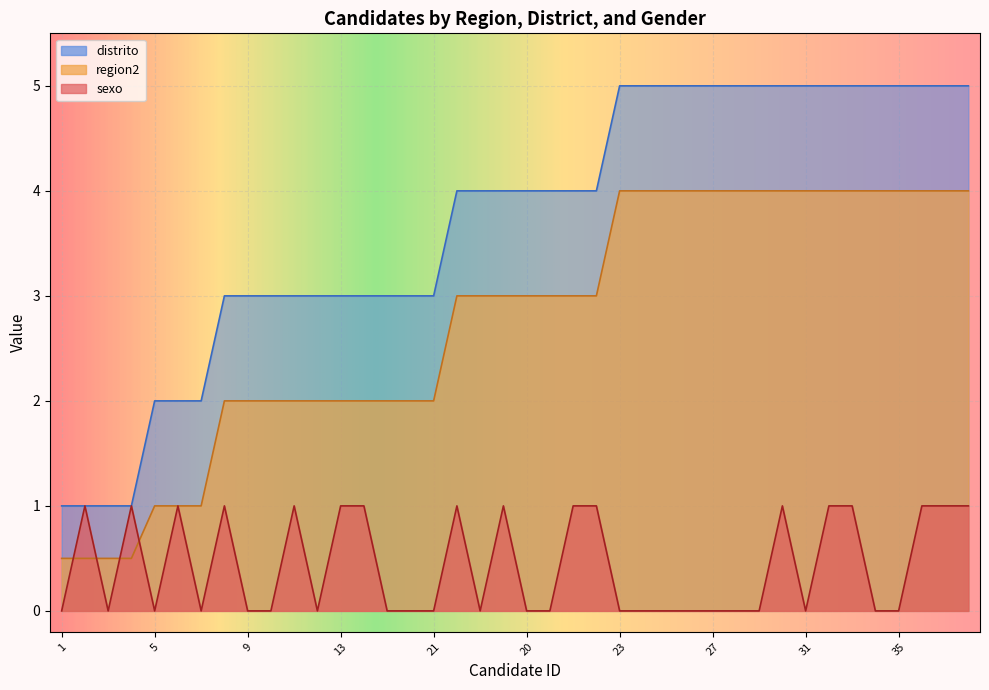

What is the total value across all series at 23?

9.0